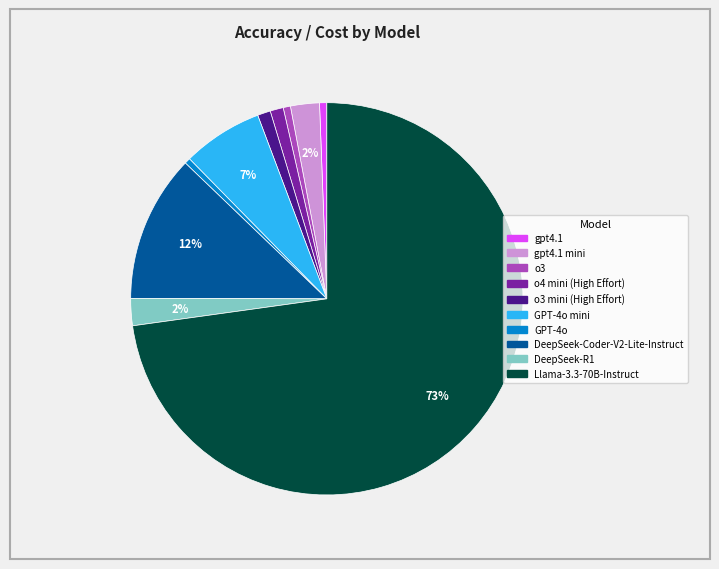

To the nearest percent, what is the average slice percentage?

10%